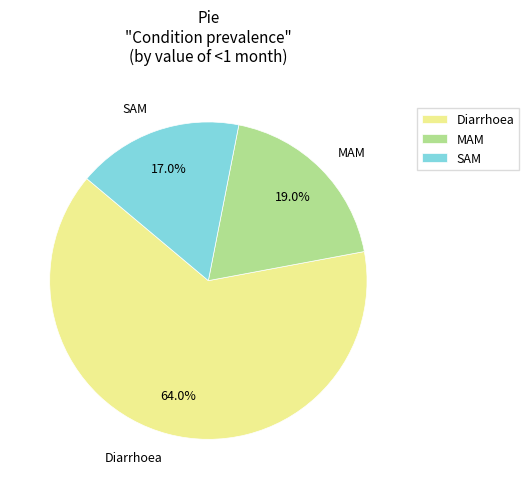

Is the sum of MAM and SAM greater than half?

No